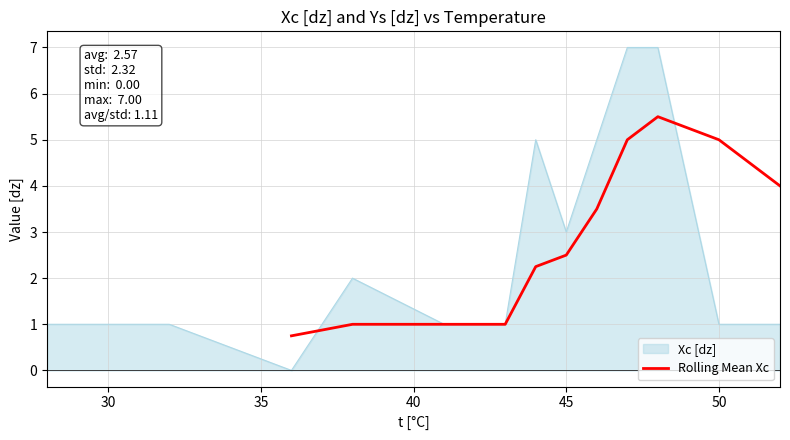

How many data points does each series have?

11